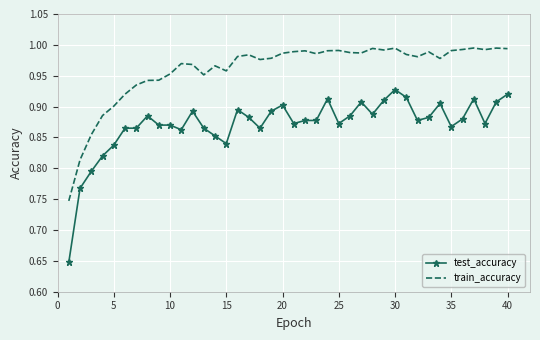

Which series has the largest total across all categories?

train_accuracy